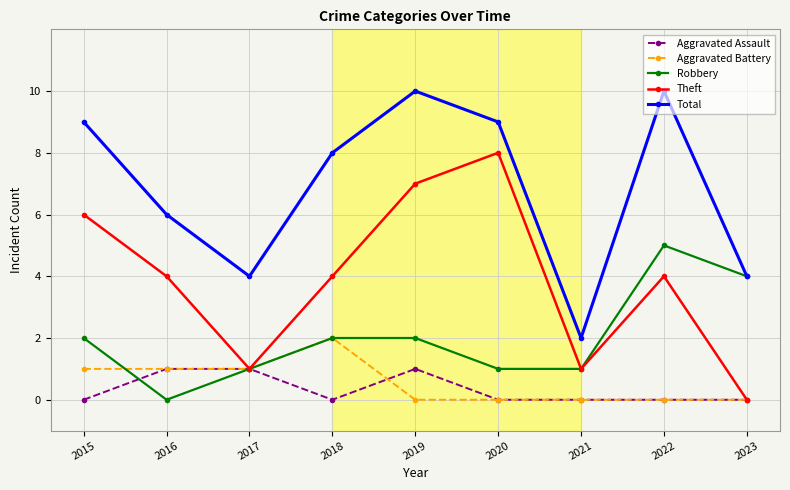

At which category is the sum across all series the highest?

2019